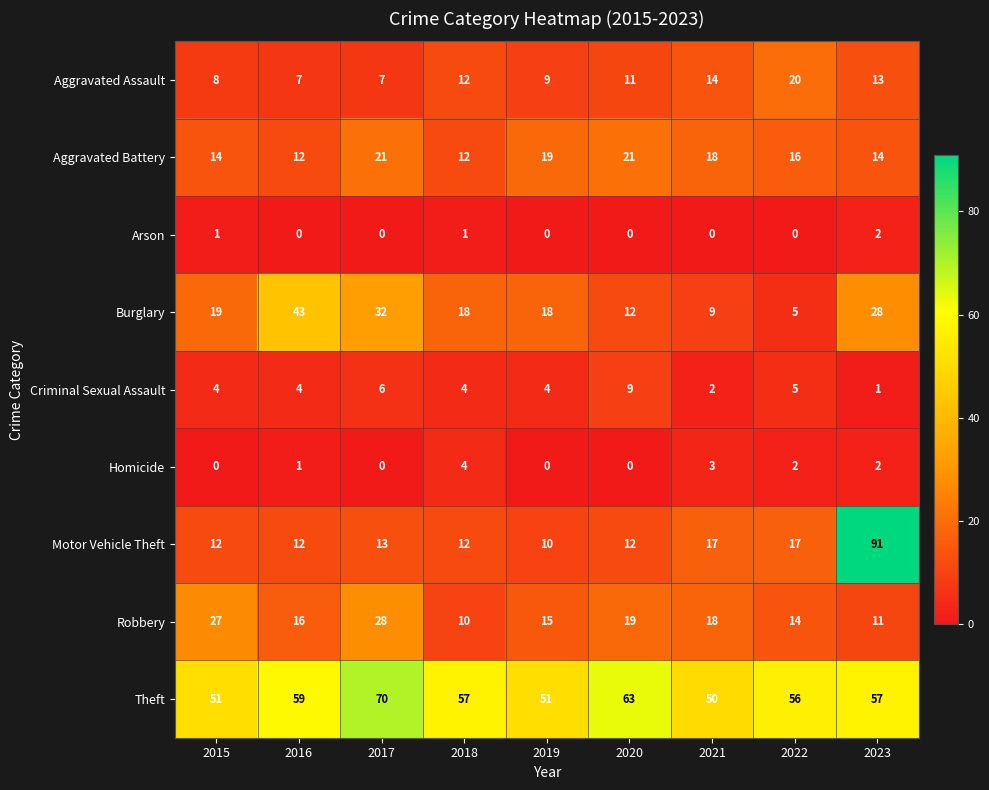

Read the Theft value at 2018.

57